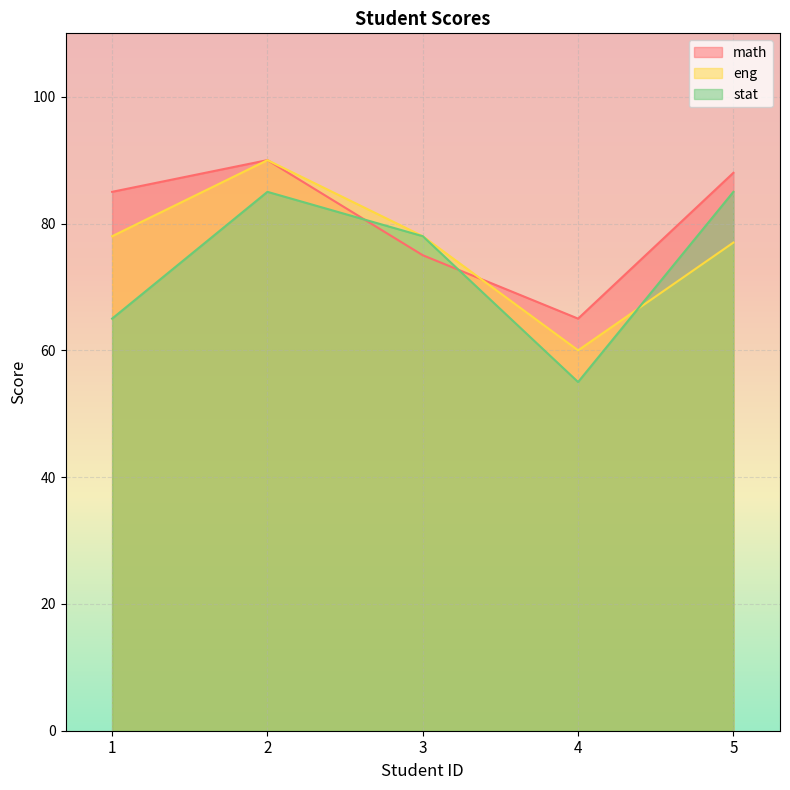

What is the maximum value shown in the chart?

90